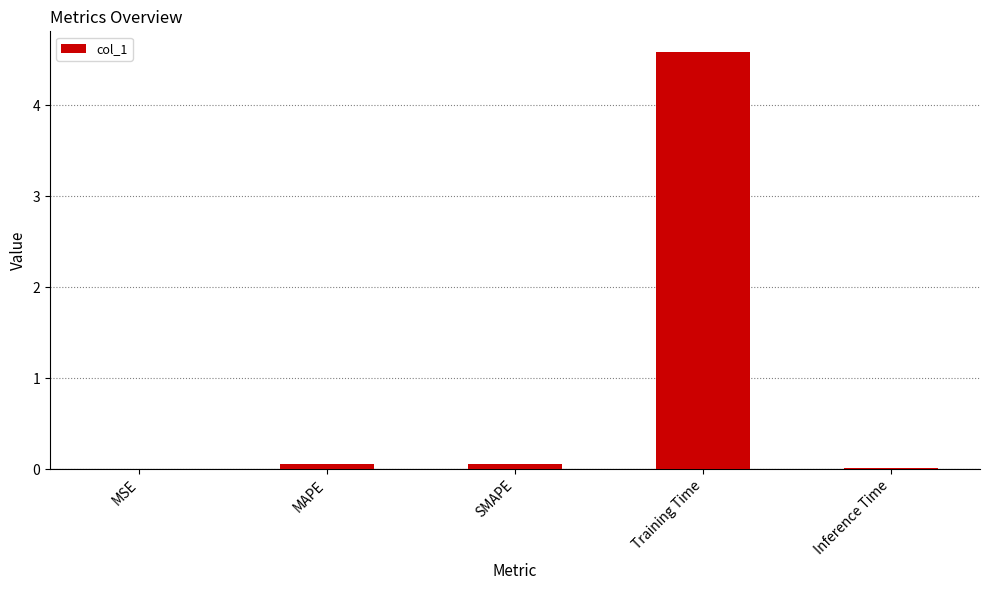

Which category has the highest value across all series?

Training Time